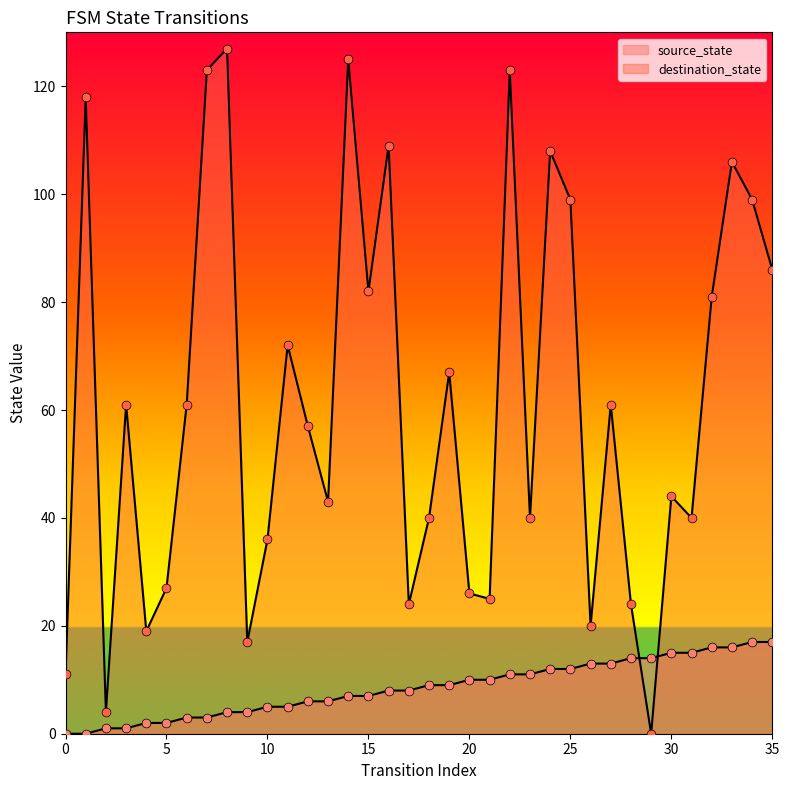

What is the total value across all series at 1?

118